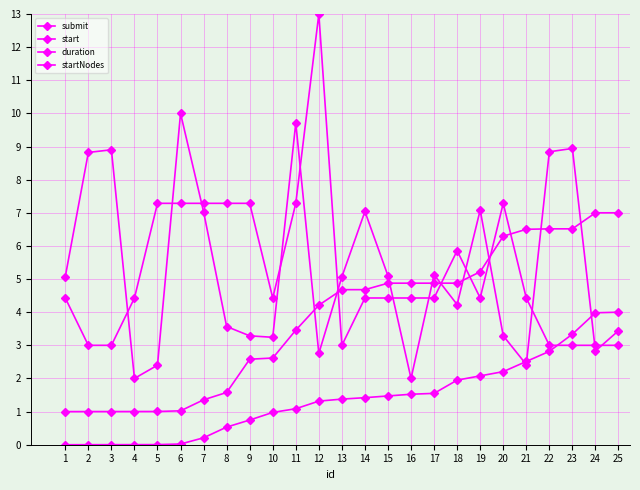

What is the approximate value of startNodes at 22?

3.0